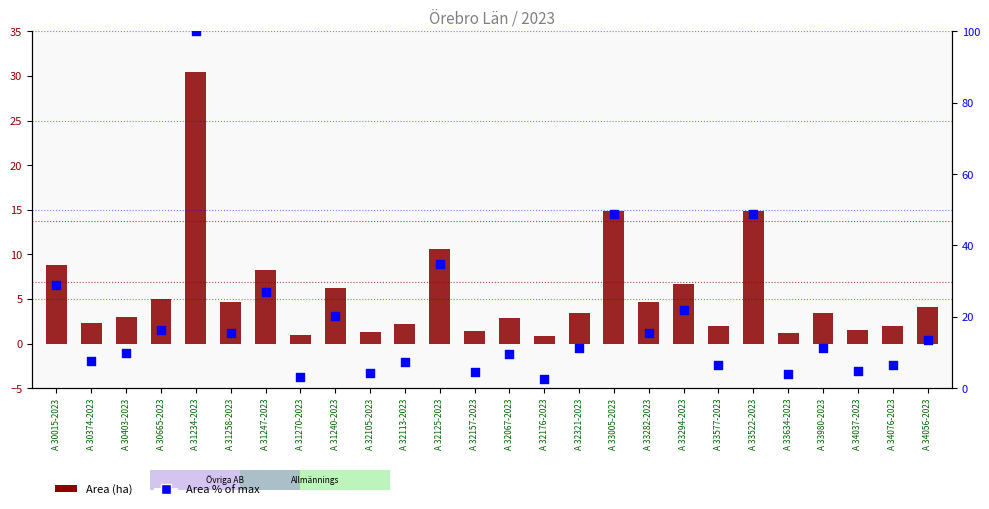

What is the total value across all series at A 31240-2023?

26.5